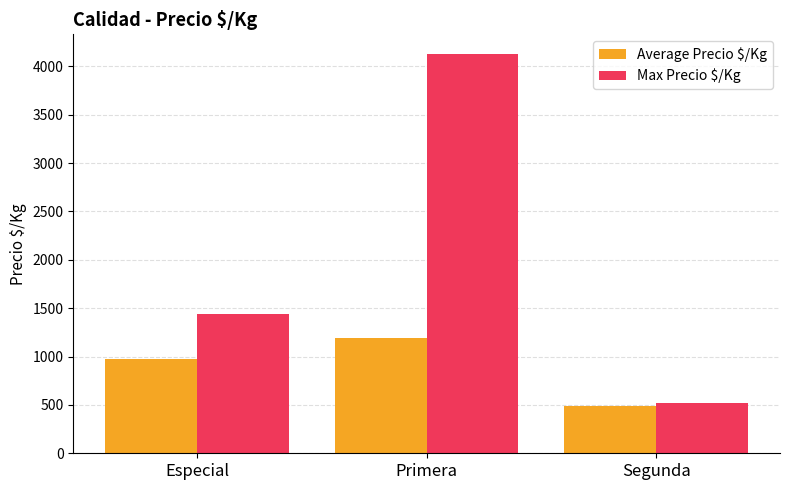

How many bars are there in each group?

2